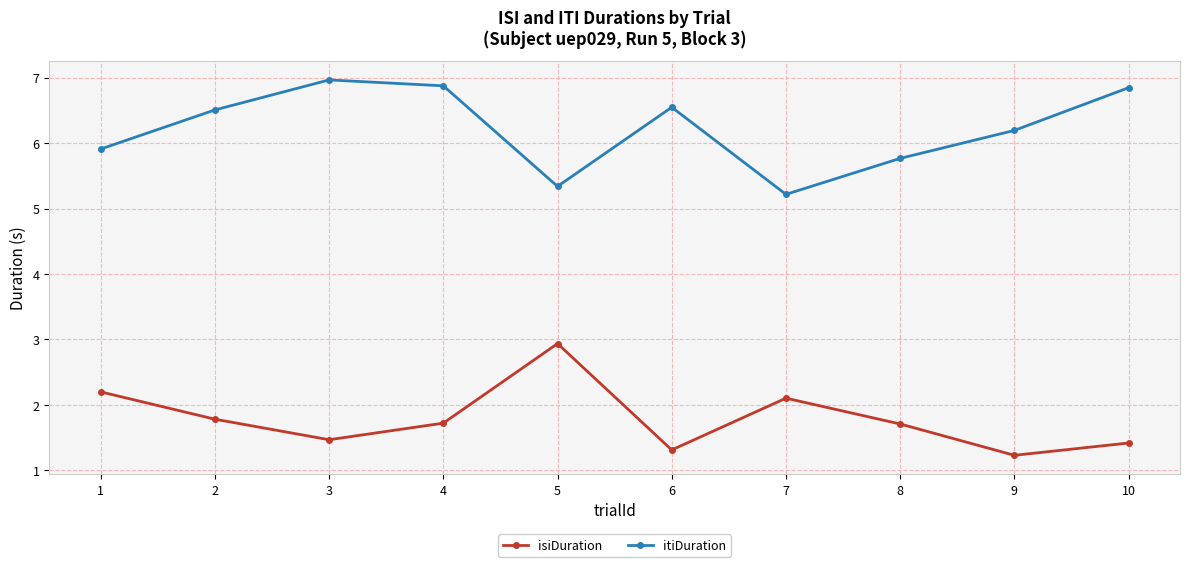

True or false: isiDuration and itiDuration intersect in this chart.

False